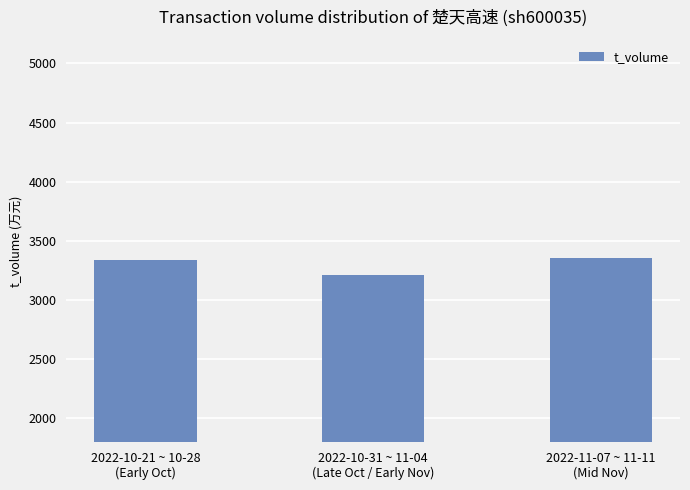

At which label is the value closest to 3284?

2022-10-21 ~ 10-28
(Early Oct)